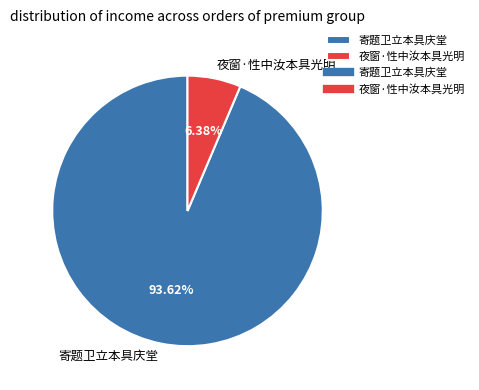

Approximately how many times larger is the value at 夜窗·性中汝本具光明 compared to 寄题卫立本具庆堂?

0.1